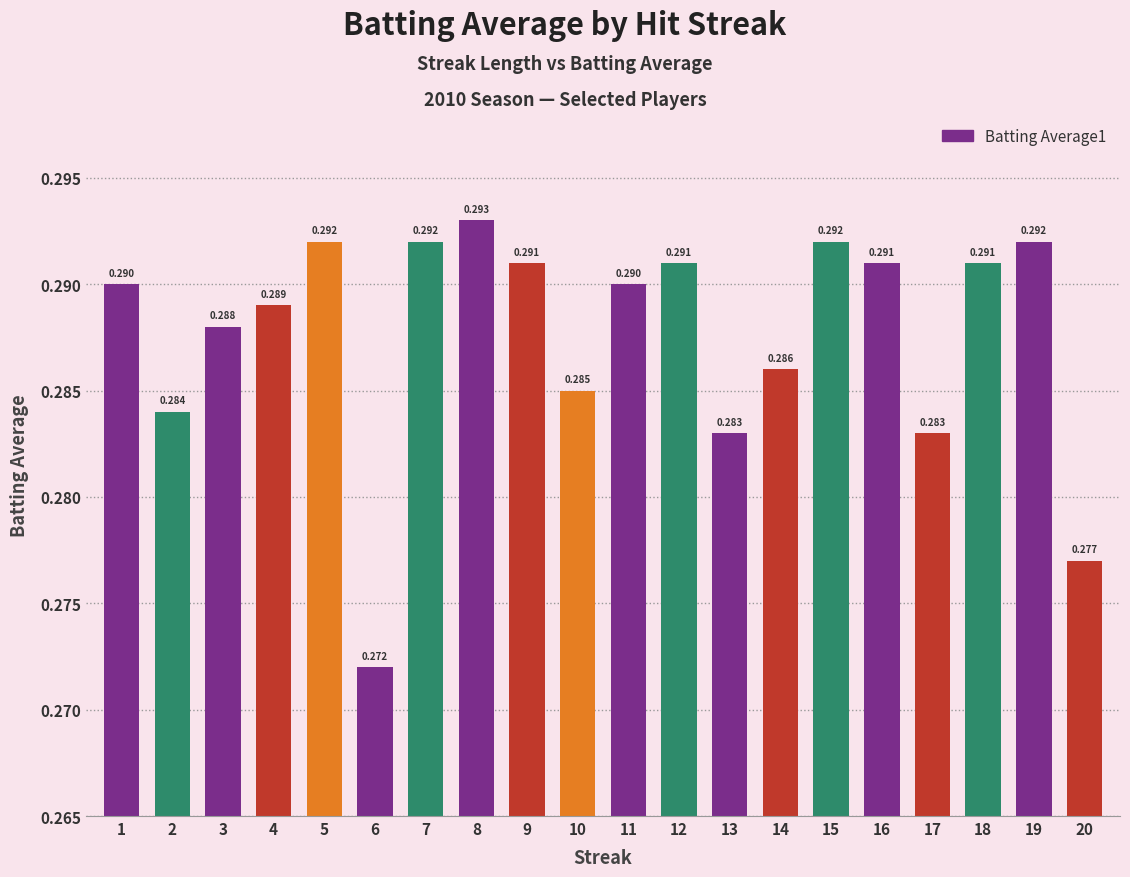

At which category does the chart reach its peak across all series?

8